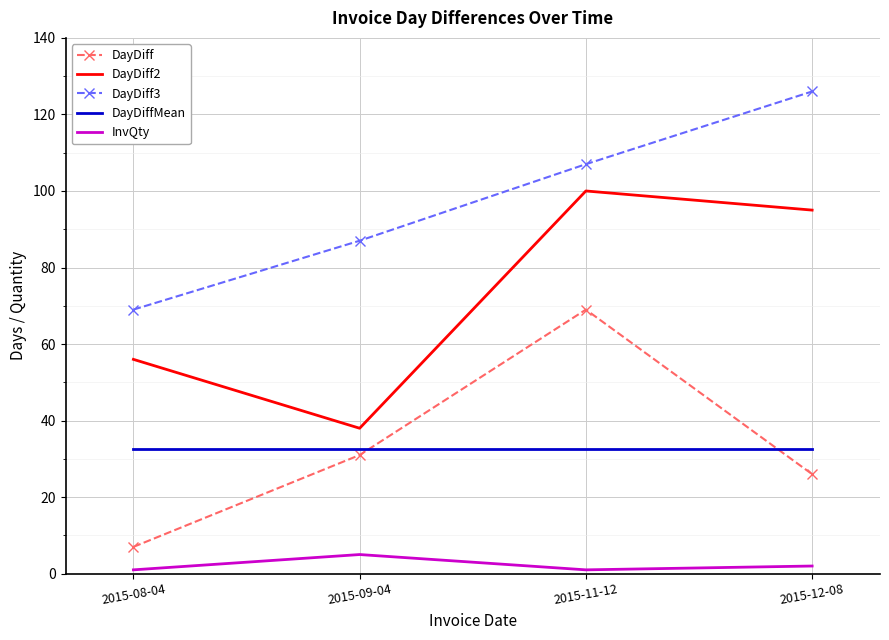

Between 2015-08-04 and 2015-11-12, which series saw the biggest shift?

DayDiff